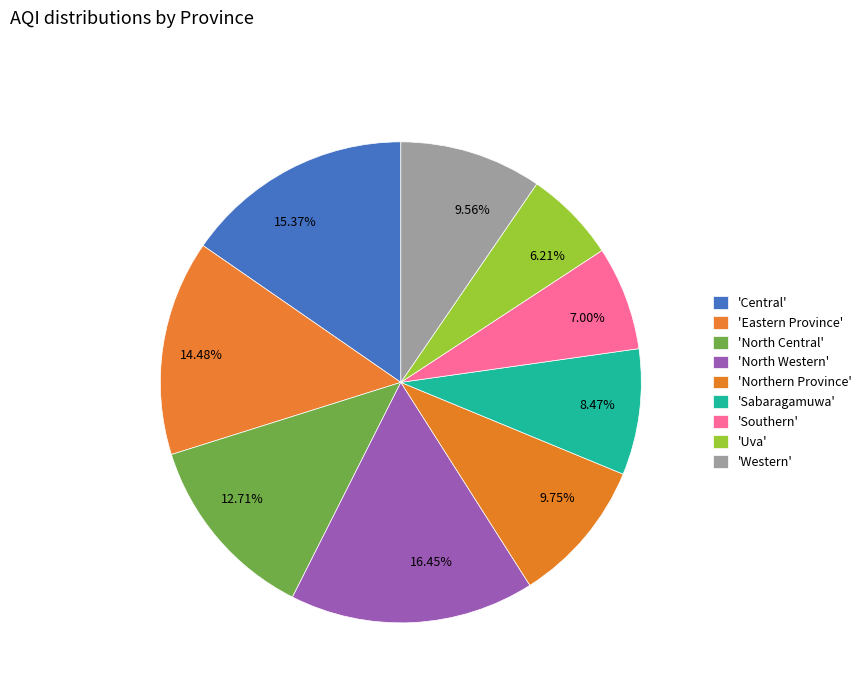

Approximately how many times larger is the value at 9.75% compared to 16.45%?

0.6